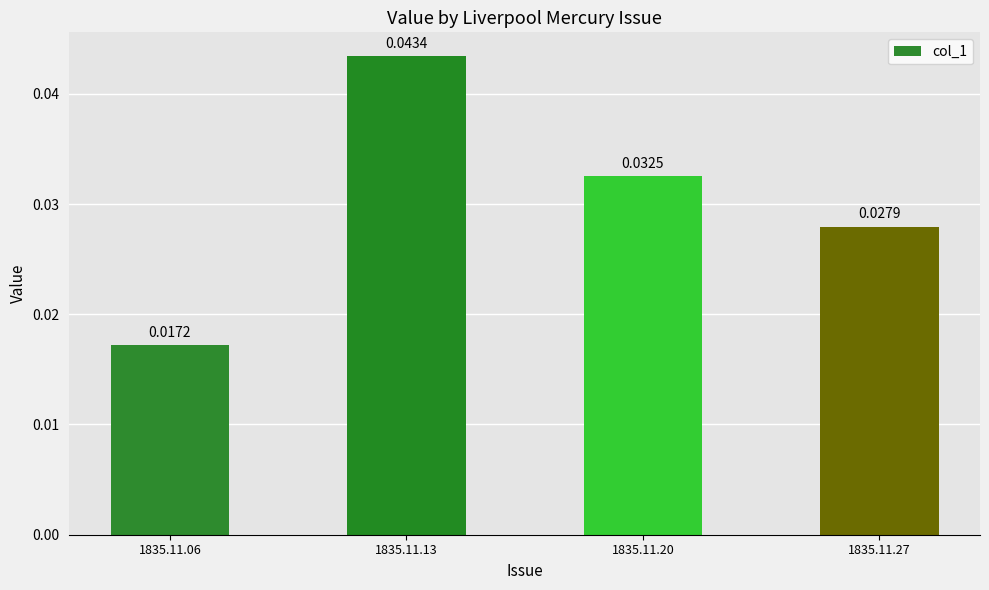

Which has a higher value, 1835.11.13 or 1835.11.06?

1835.11.13